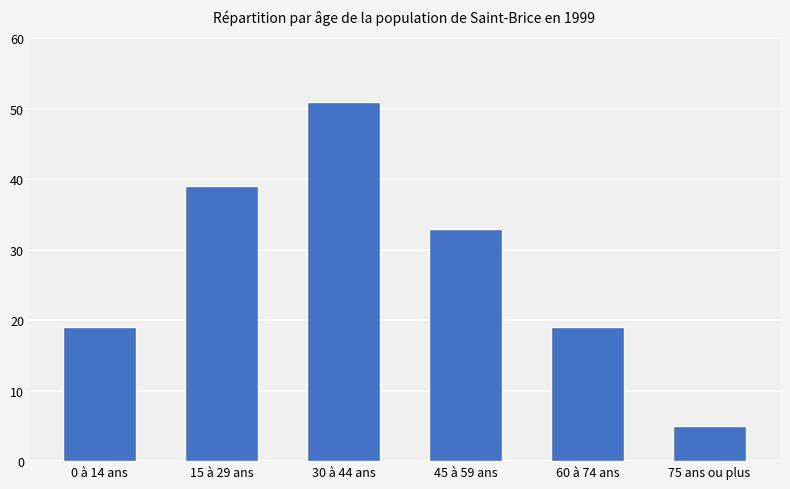

True or false: the data shows 46 at 45 à 59 ans.

False